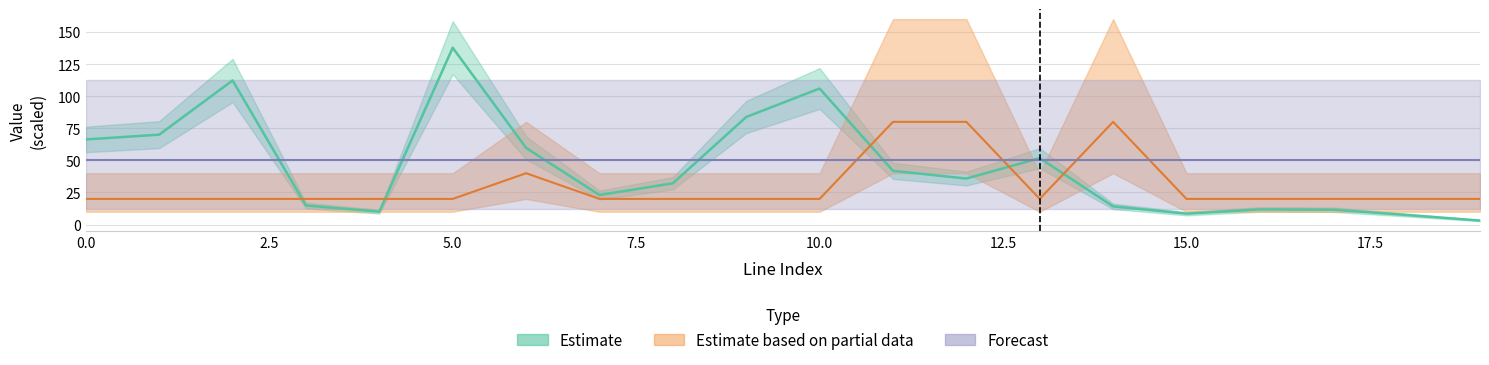

How many values in the parallel series exceed 20?

4